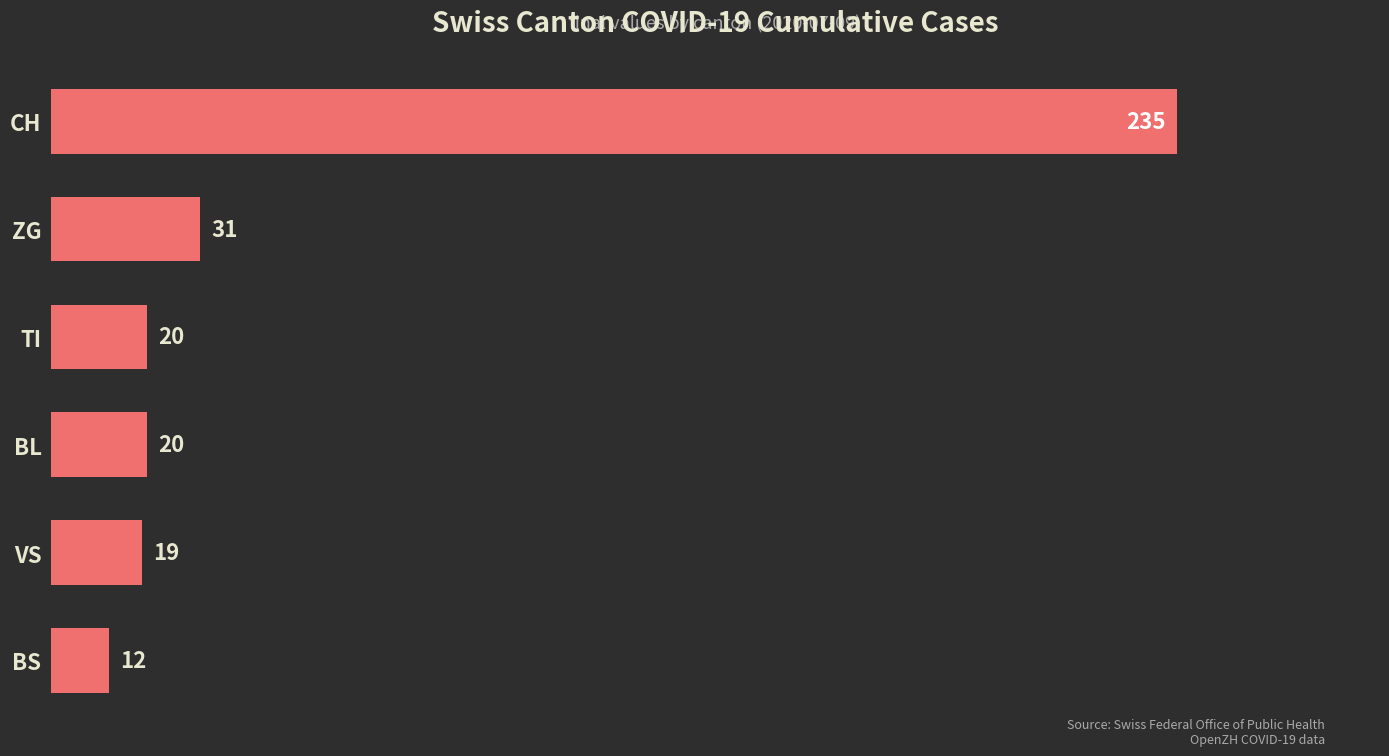

Reading top to bottom, list all the values displayed in this chart.

CH=235	ZG=31	TI=20	BL=20	VS=19	BS=12